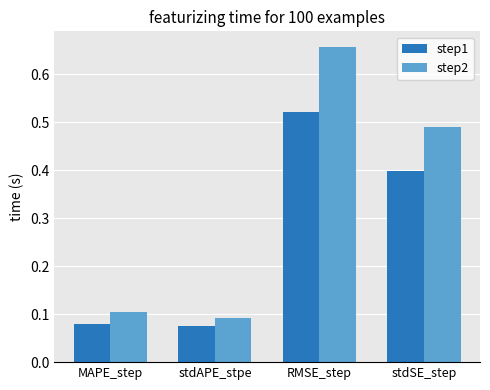

How many step1 values are between 0 and 1?

4